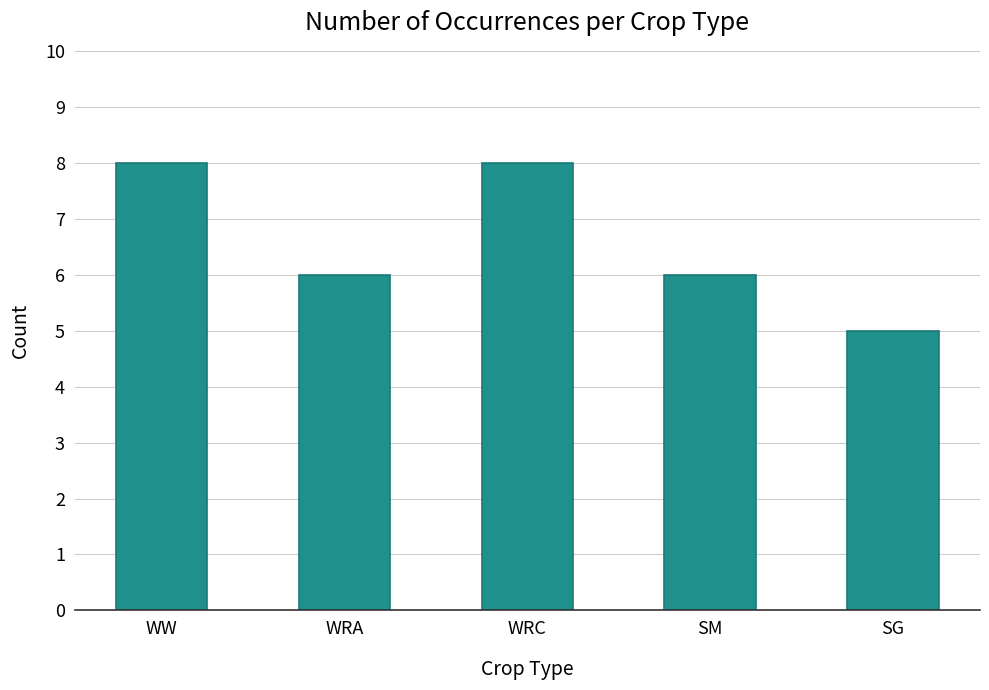

Does the chart contain any negative values?

No